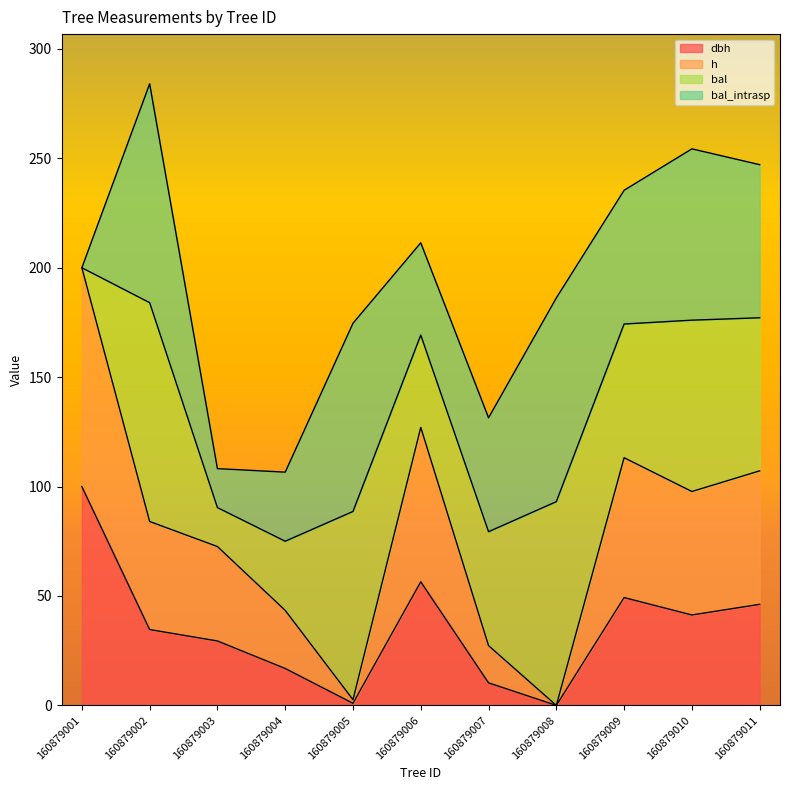

True or false: dbh and h intersect in this chart.

False